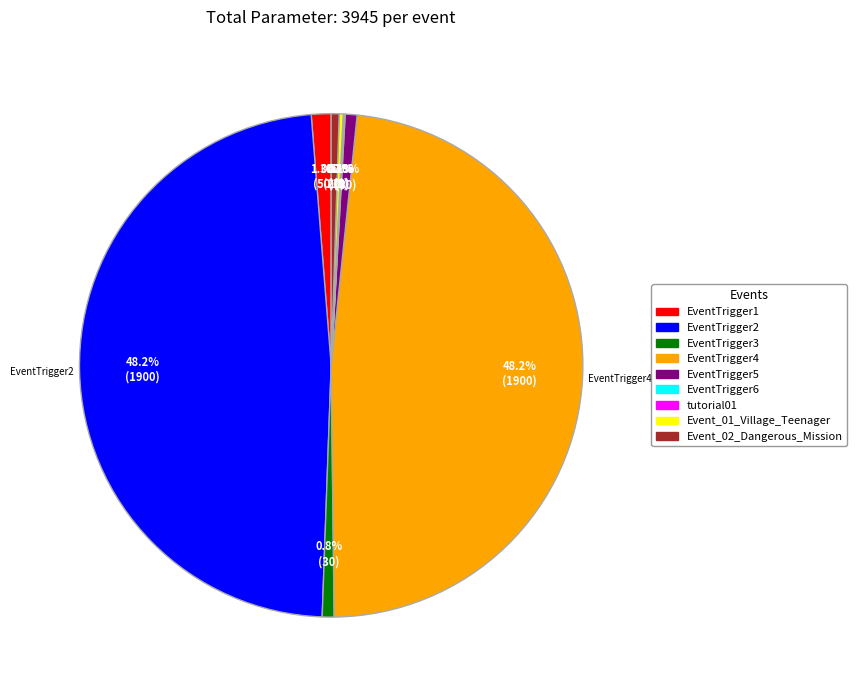

Is there any slice that represents more than half of the pie?

No